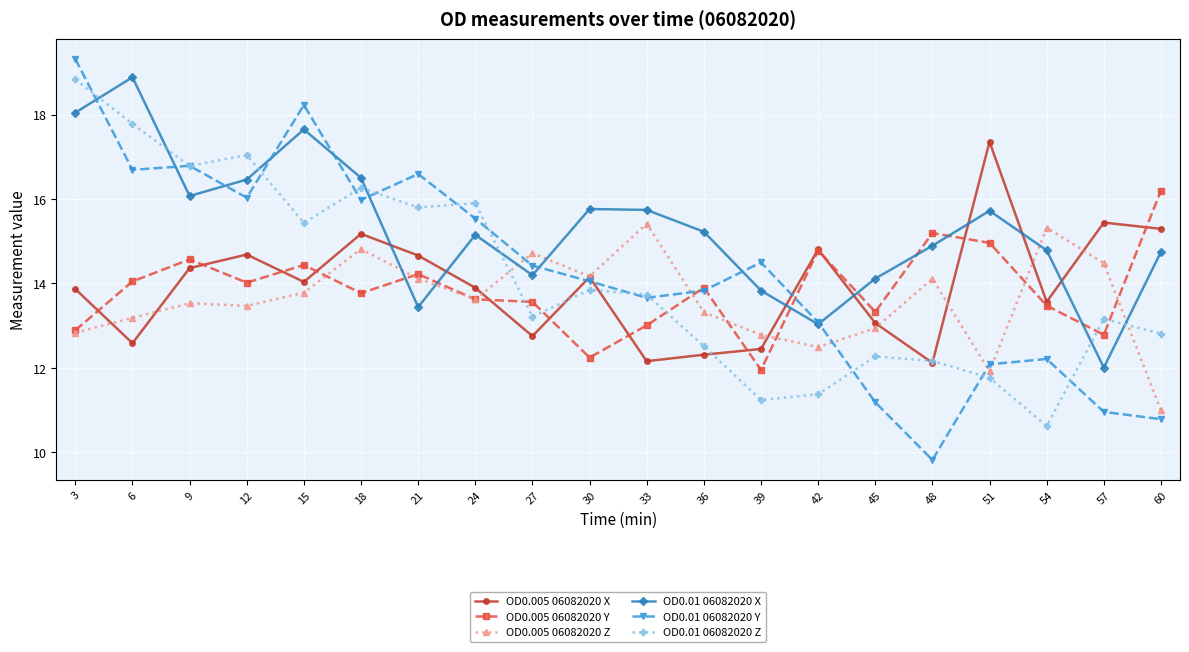

At how many categories does at least one series exceed 14?

20